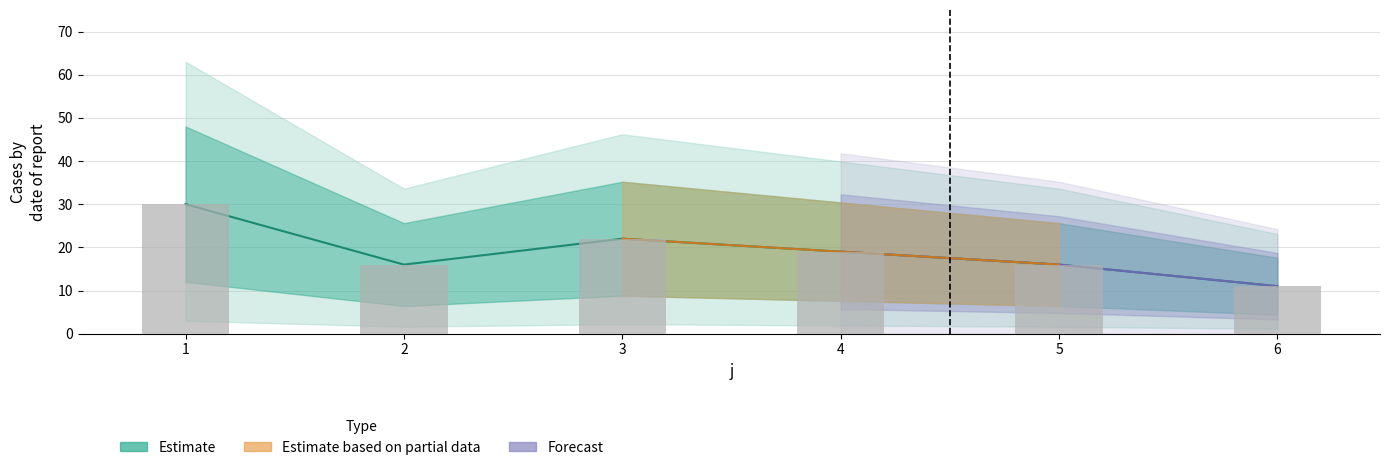

List the labels in order of value, largest first.

1, 3, 4, 2, 5, 6